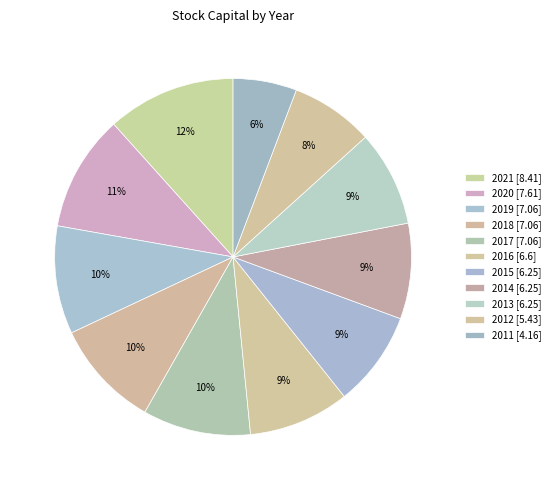

Which slice is the smallest?

2011